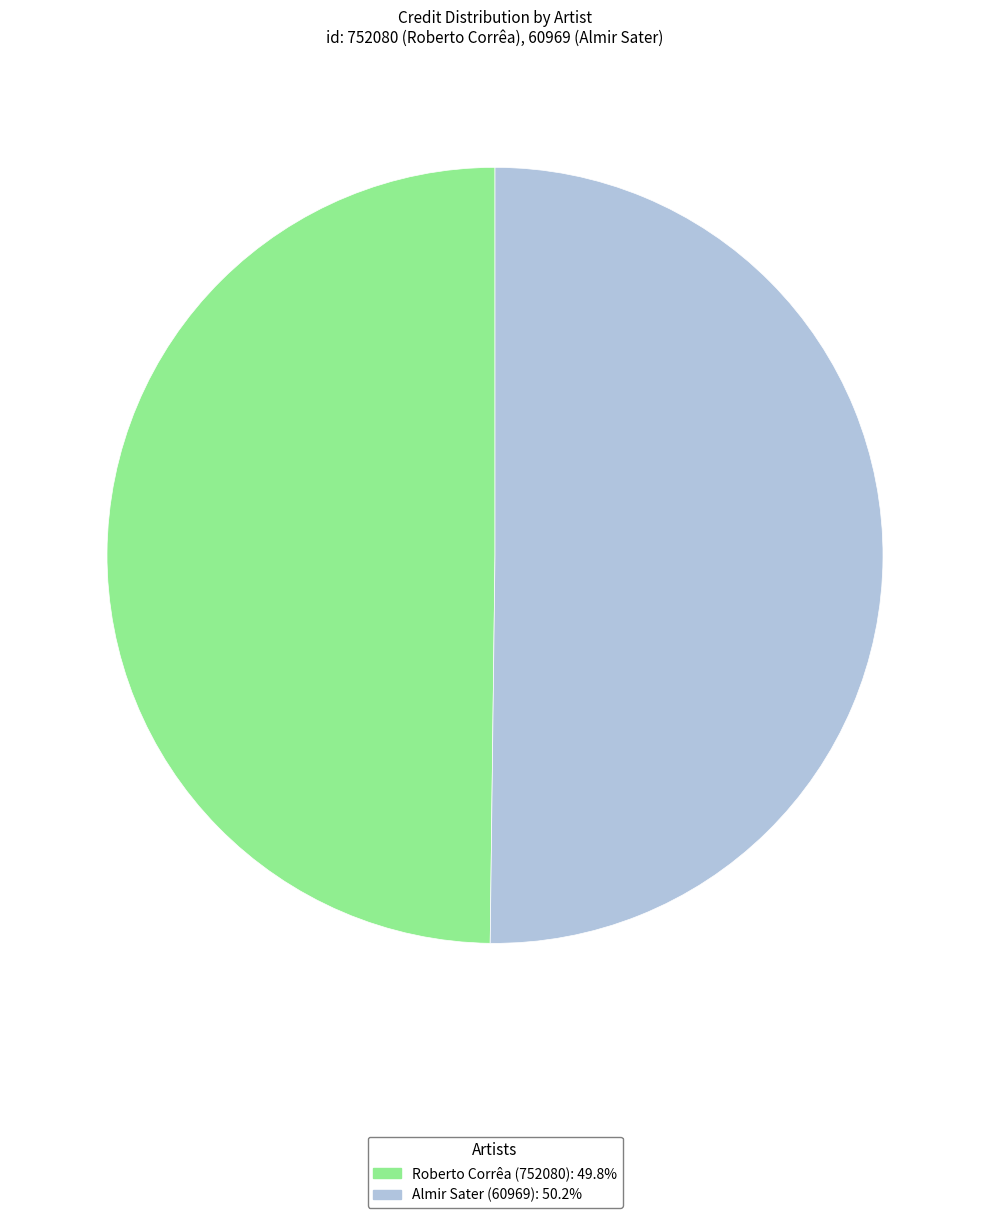

Combined, do Almir Sater (60969) and Roberto Corrêa (752080) account for over 50%?

Yes